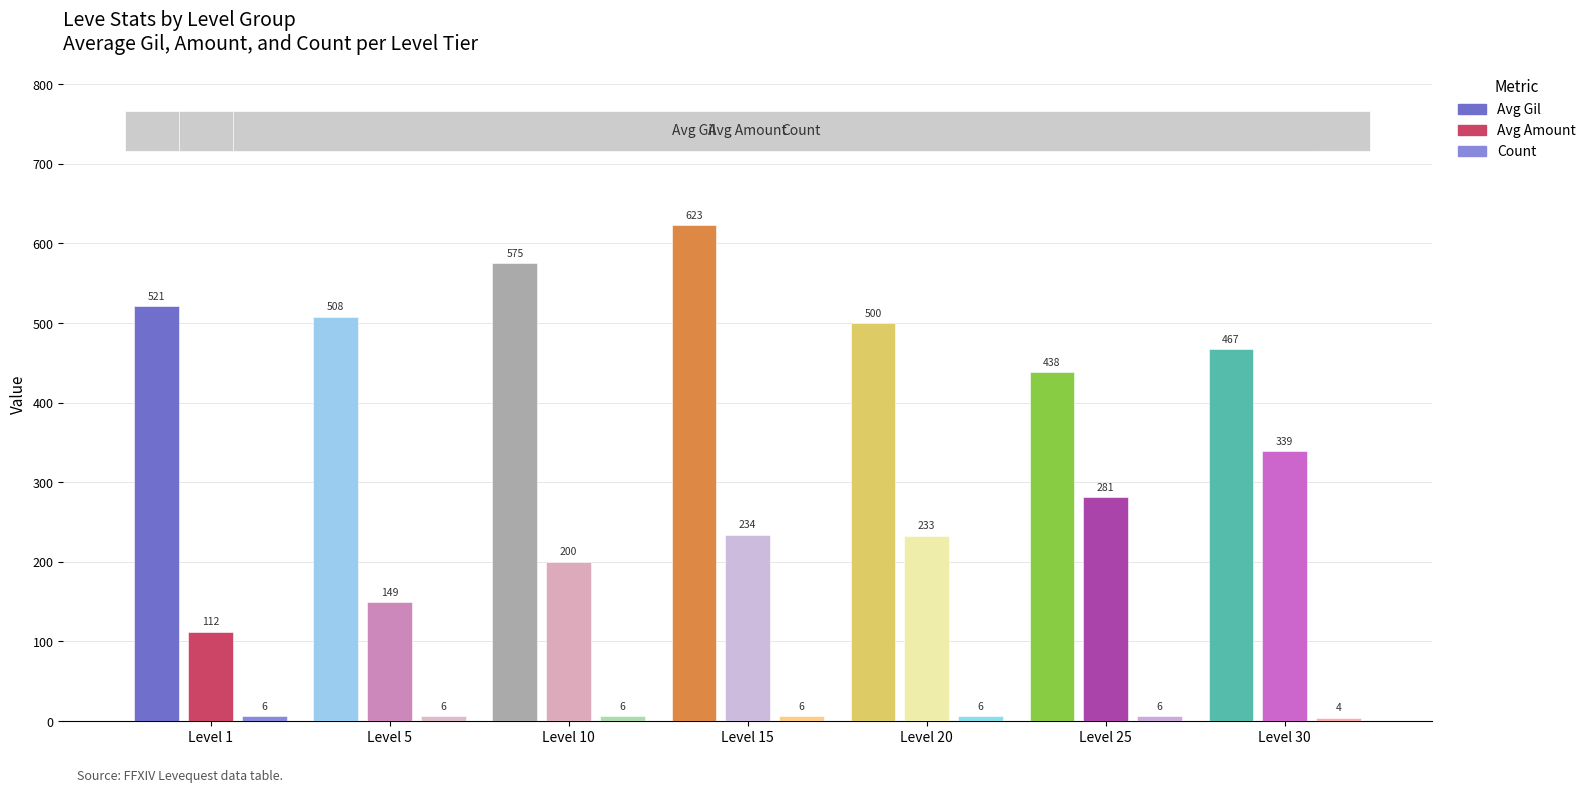

What is the maximum value for Avg Amount?

339